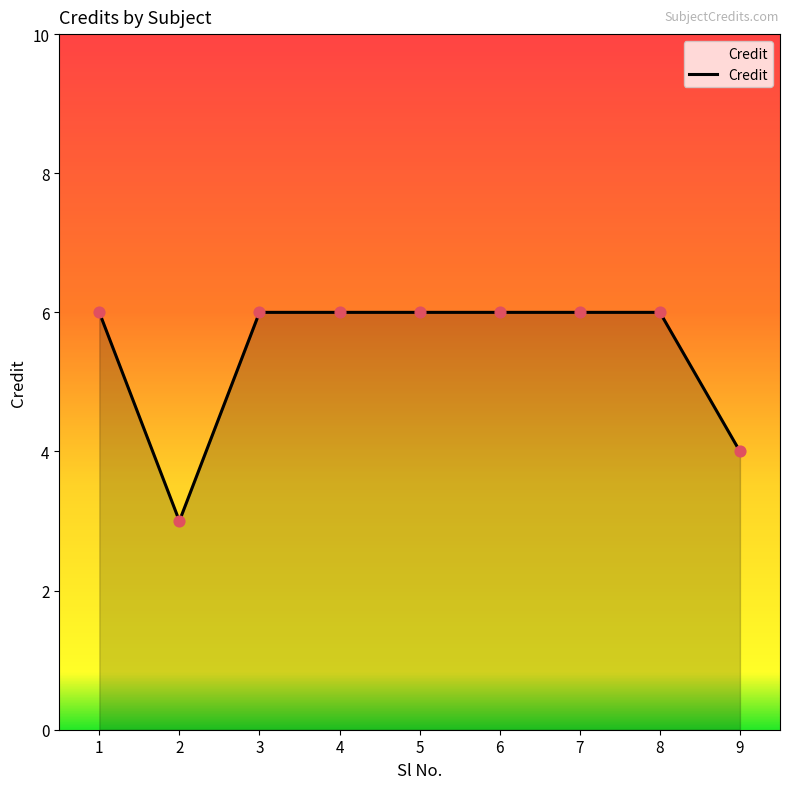

What is the change in value from 1 to 9?

-2